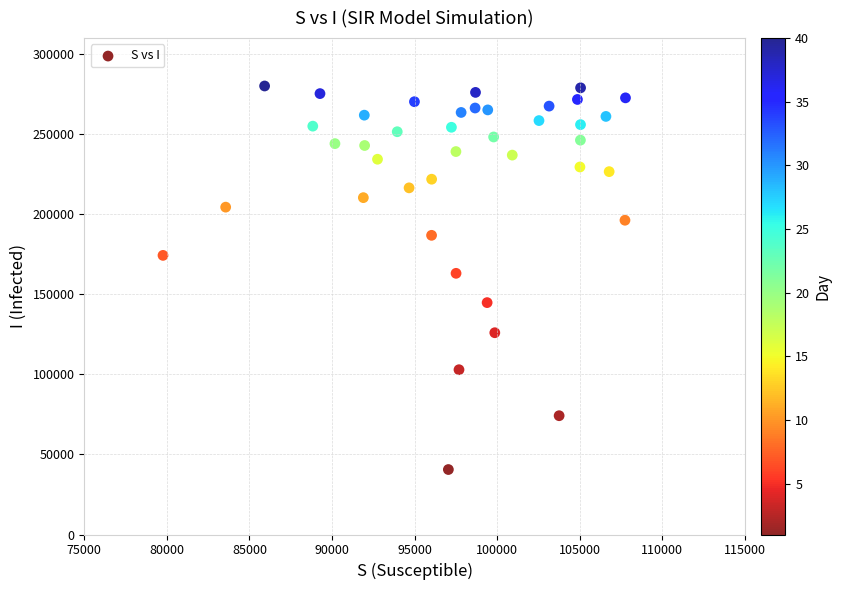

What is the range of Y values (max minus min)?

239516.5